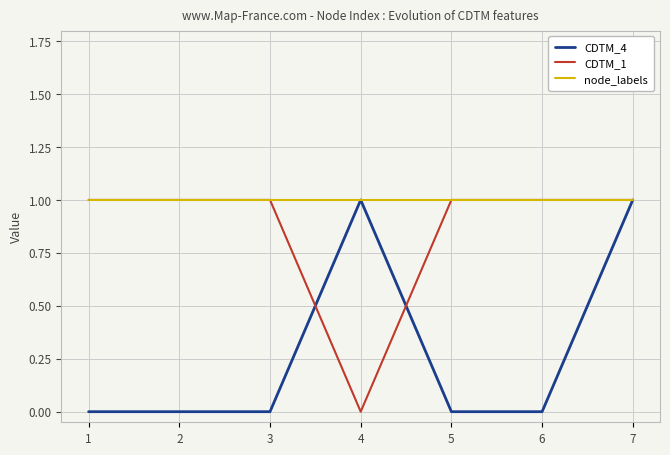

Rank the series by their average value, from highest to lowest.

node_labels, CDTM_1, CDTM_4